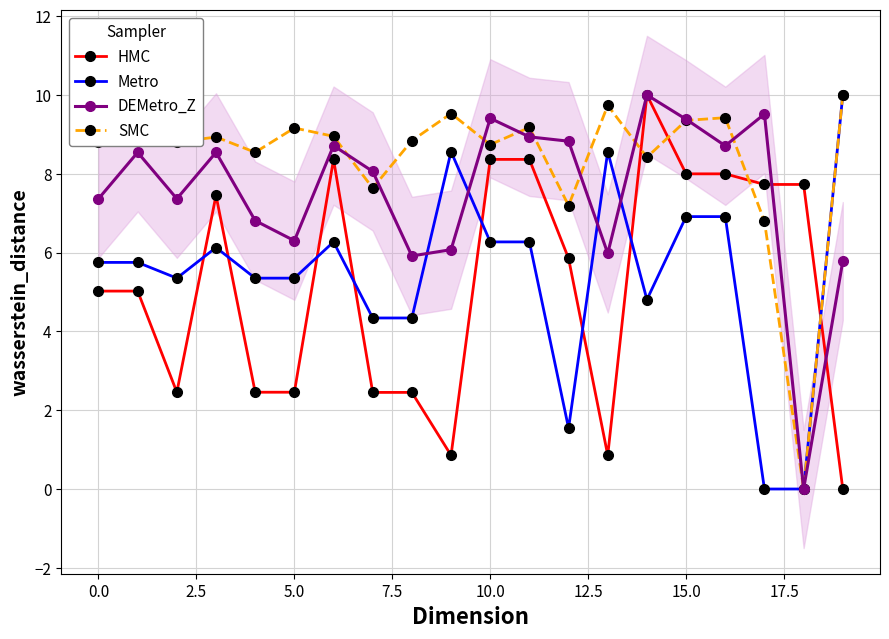

What is the value of the Metro point at the 14th from the left?

8.6